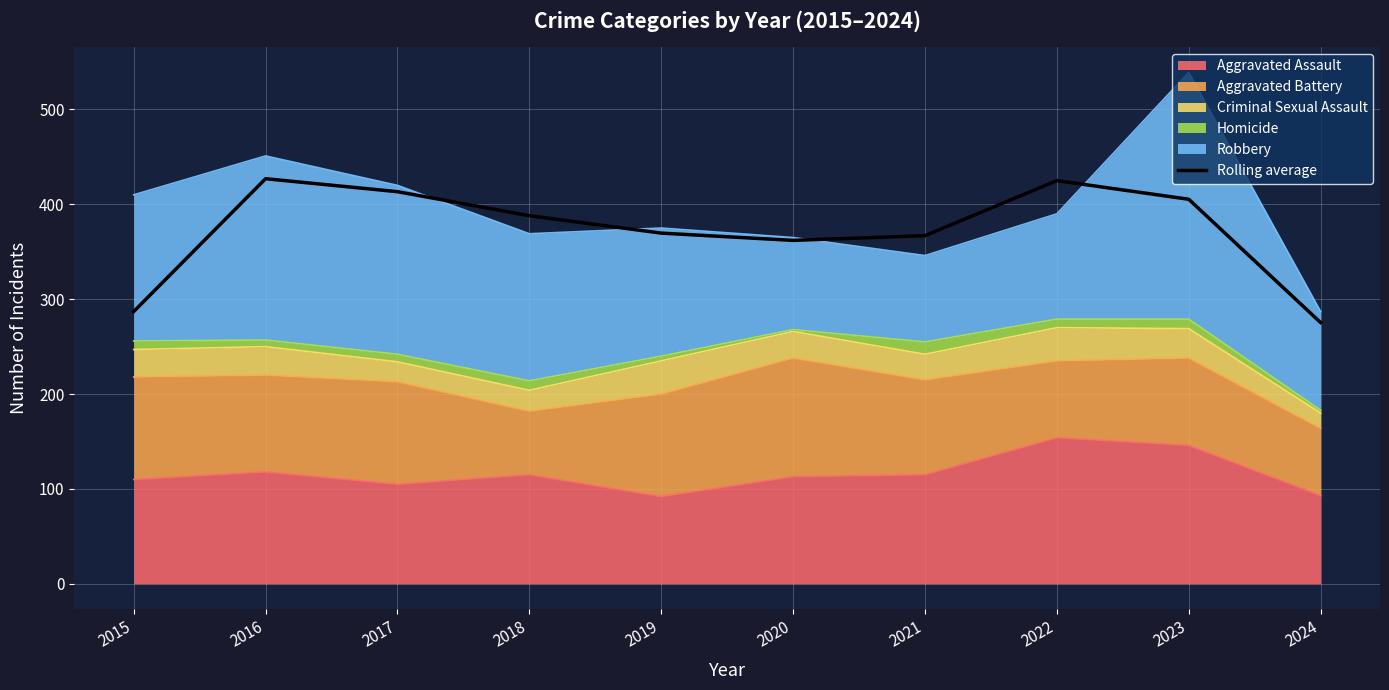

Which label corresponds to the smallest value in the chart?

2024